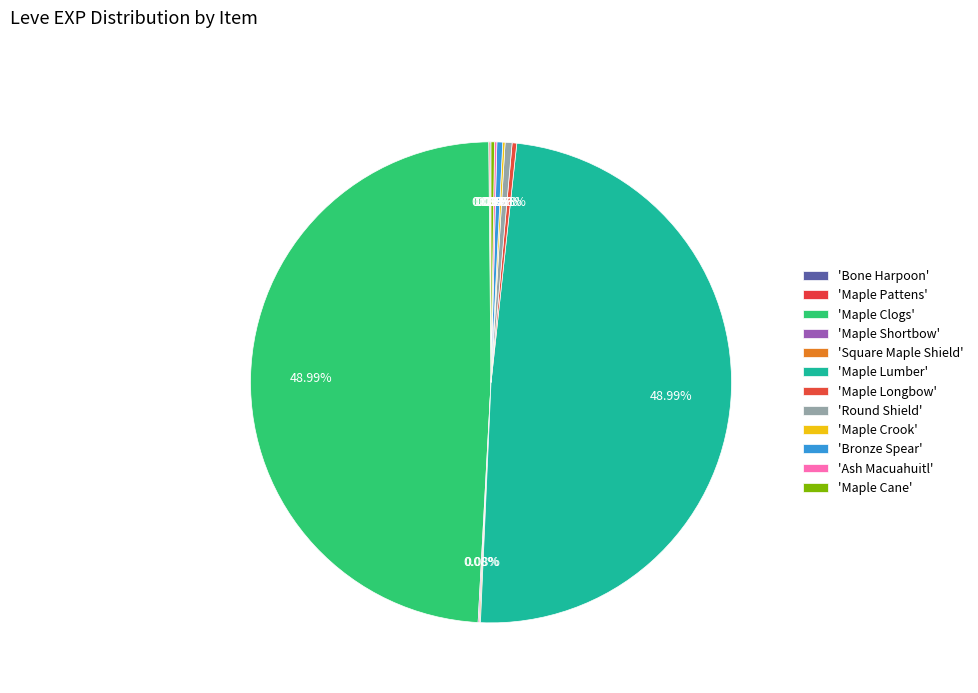

What is the smallest slice in the pie chart?

Bone Harpoon